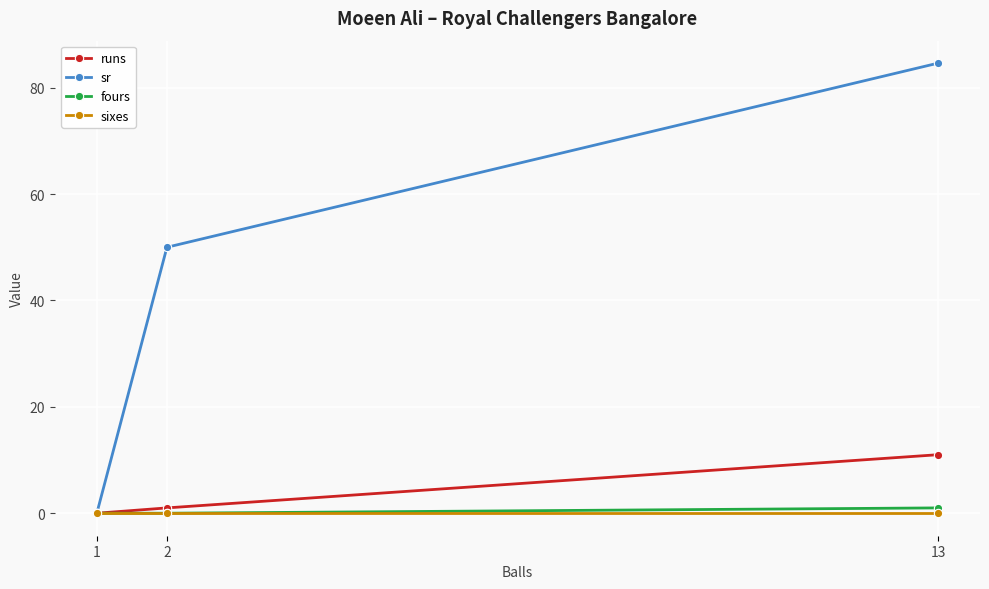

Is it true that sr equals 88.8 at 2?

False